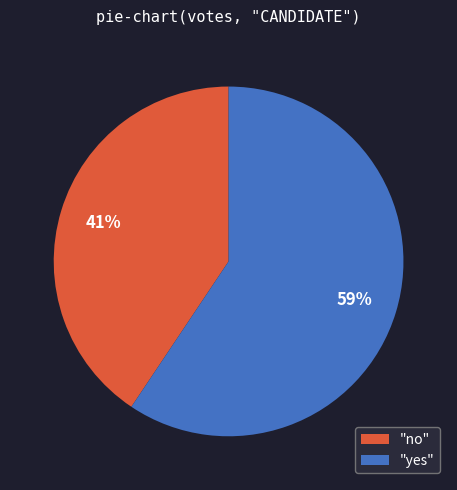

Is the sum of "no" and "yes" greater than half?

Yes